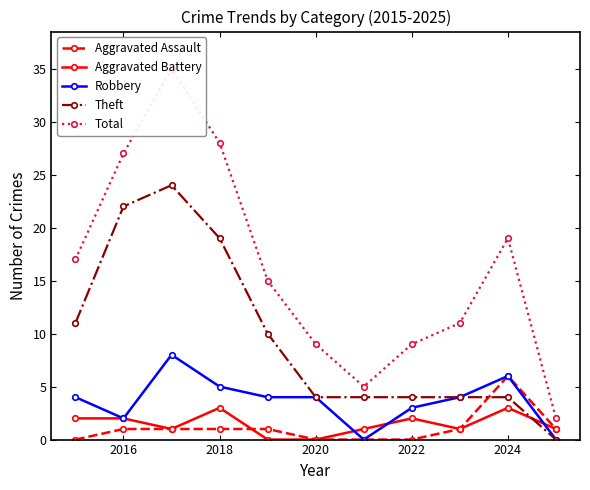

True or false: Theft and Aggravated Assault cross at least once.

True